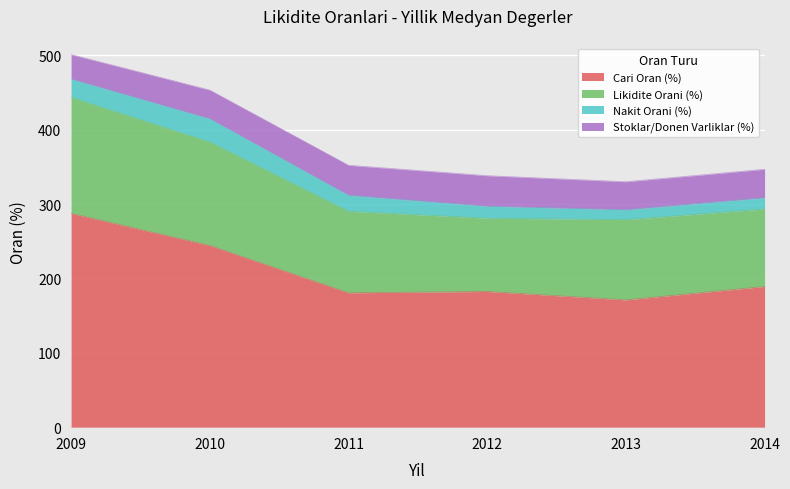

At which category is the sum across all series the highest?

2009